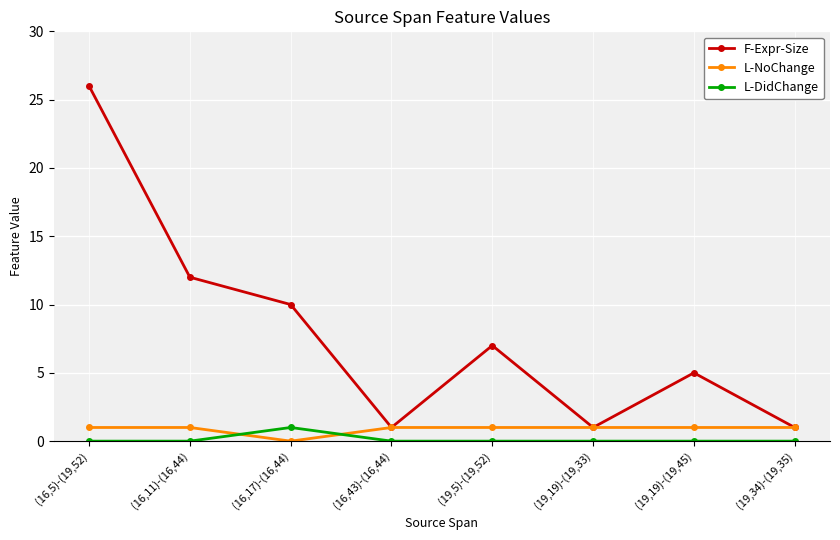

True or false: L-DidChange and F-Expr-Size cross at least once.

False